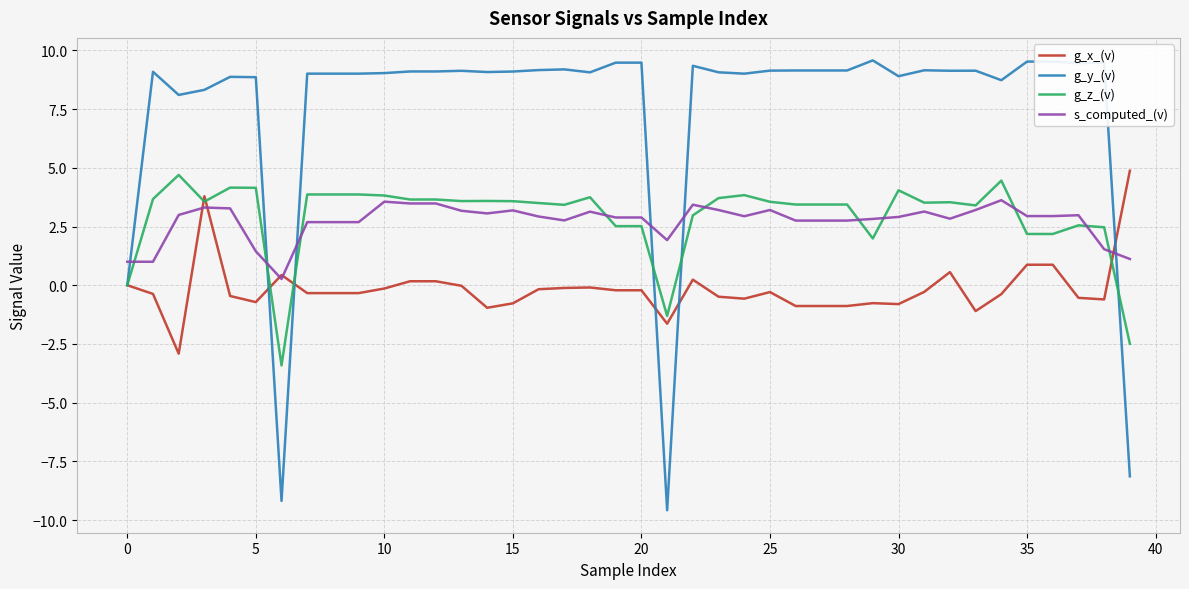

What is the sum of all s_computed_(v) values?

108.9